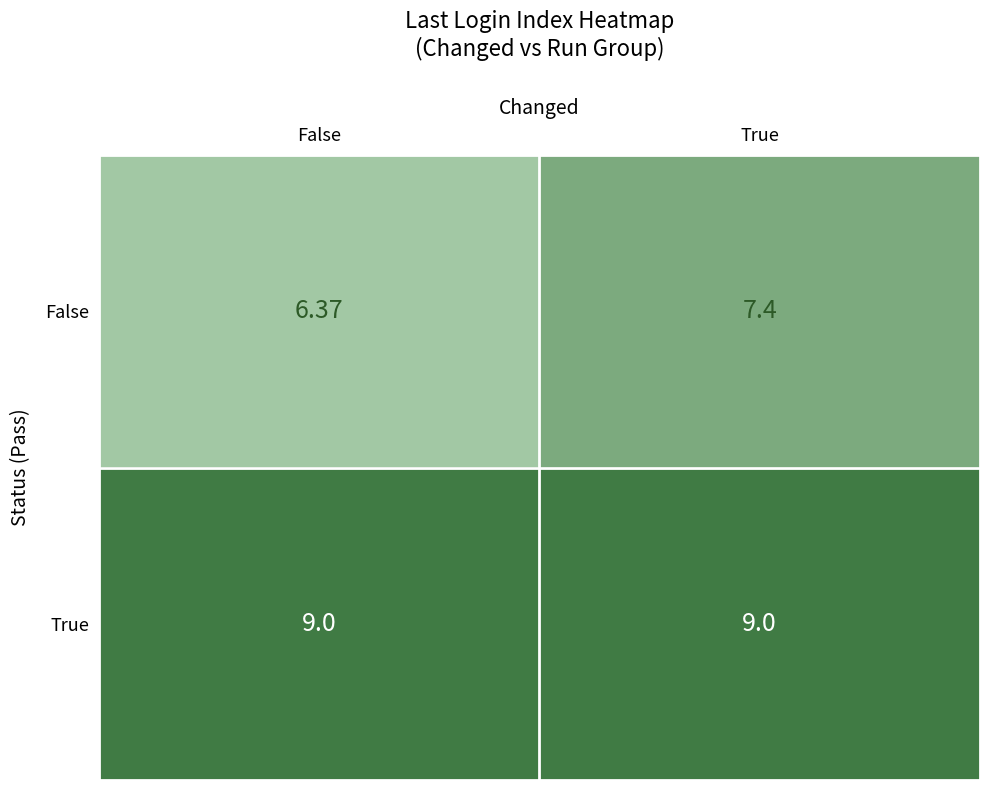

What is the smallest value displayed?

6.4